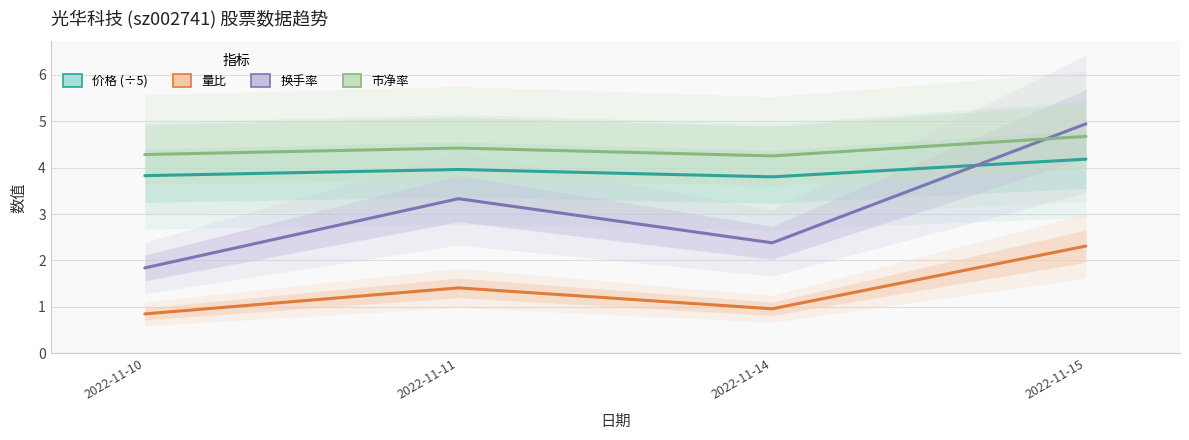

True or false: 量比 has a value of 2.3 at 2022-11-15.

True